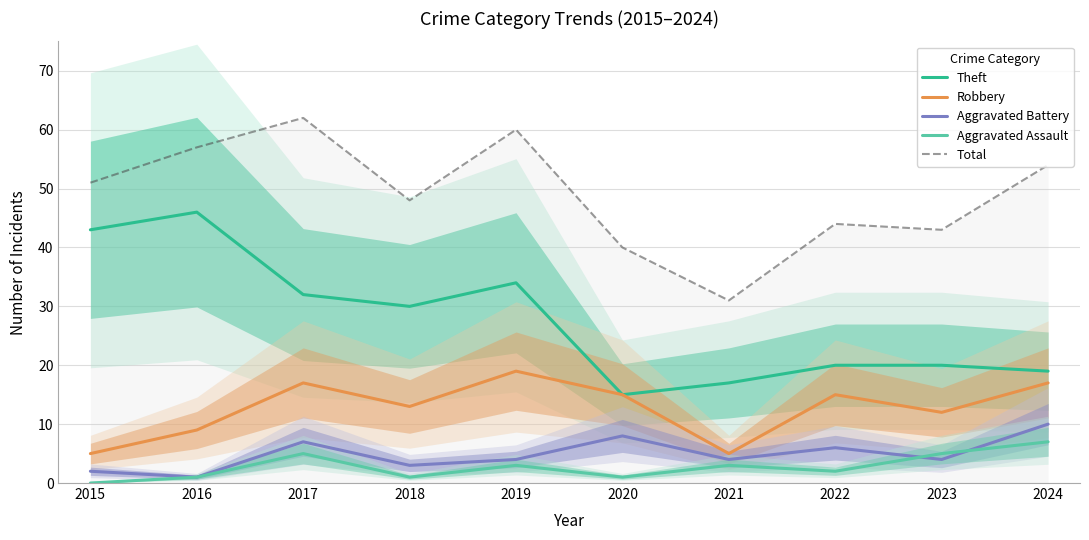

How many Robbery values are between 9 and 17?

7